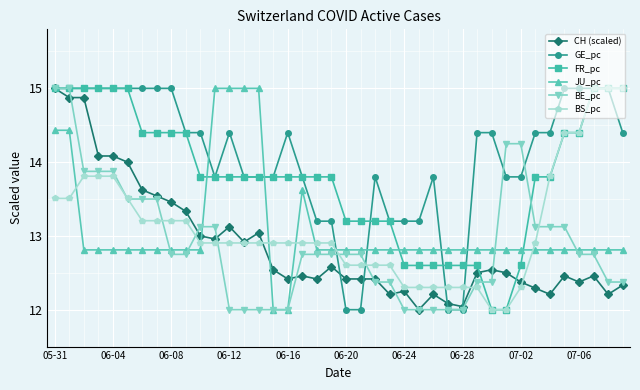

How many times do GE_pc and JU_pc cross each other?

6